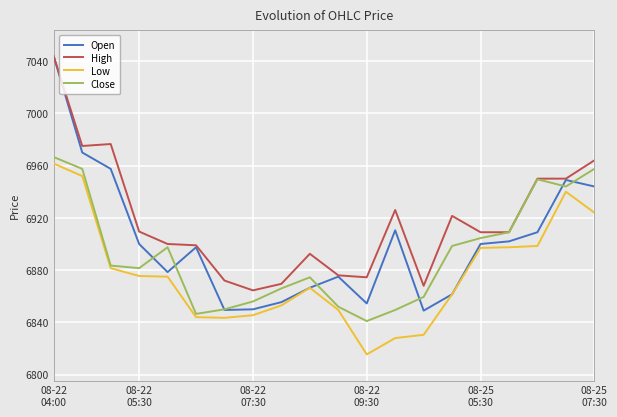

In Low, how many points are higher than both neighbors (excluding endpoints)?

2